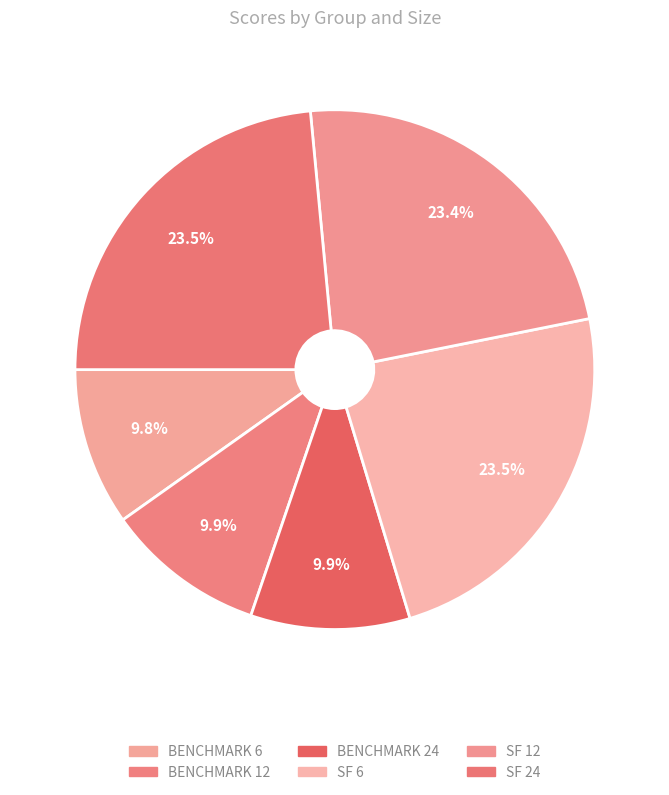

Rank the categories by value from lowest to highest.

BENCHMARK_6, BENCHMARK_24, BENCHMARK_12, SF_12, SF_6, SF_24